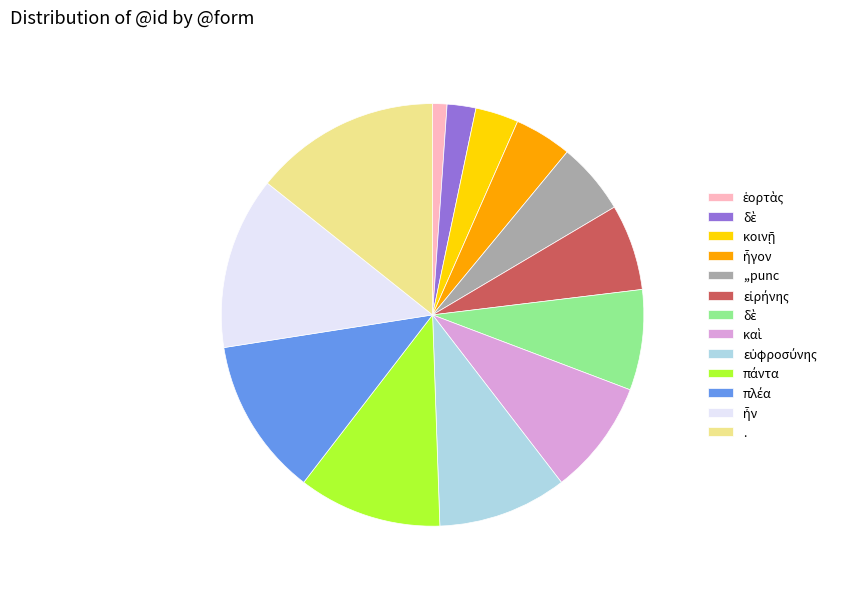

Is there a majority slice in this chart?

No